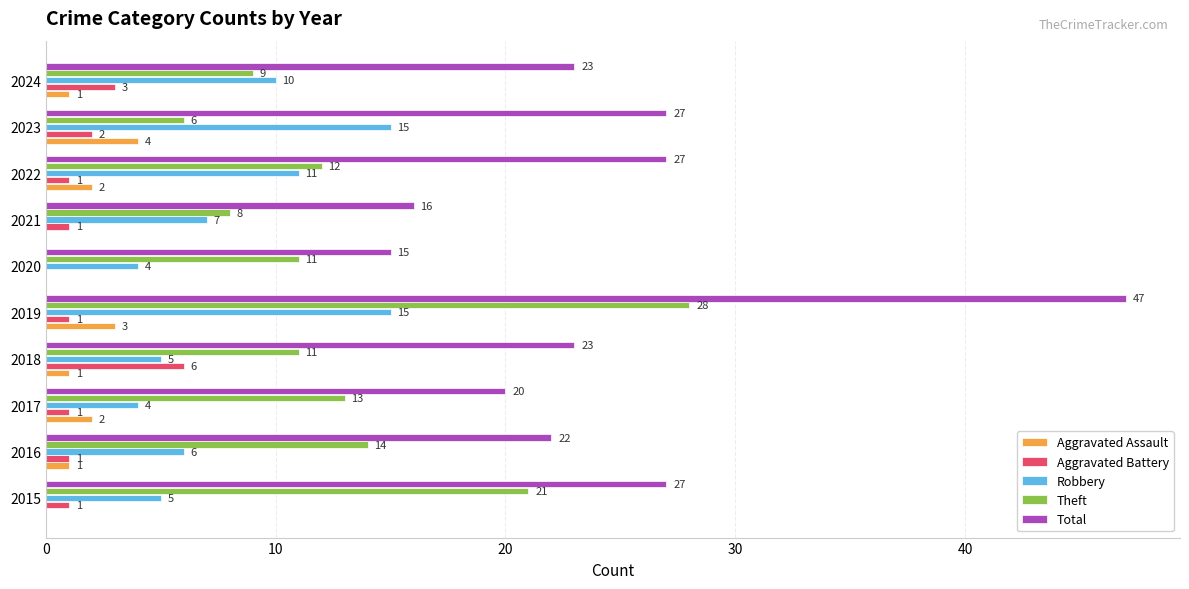

Is the value of Aggravated Battery at 2018 greater than the value of Robbery at 2017?

Yes